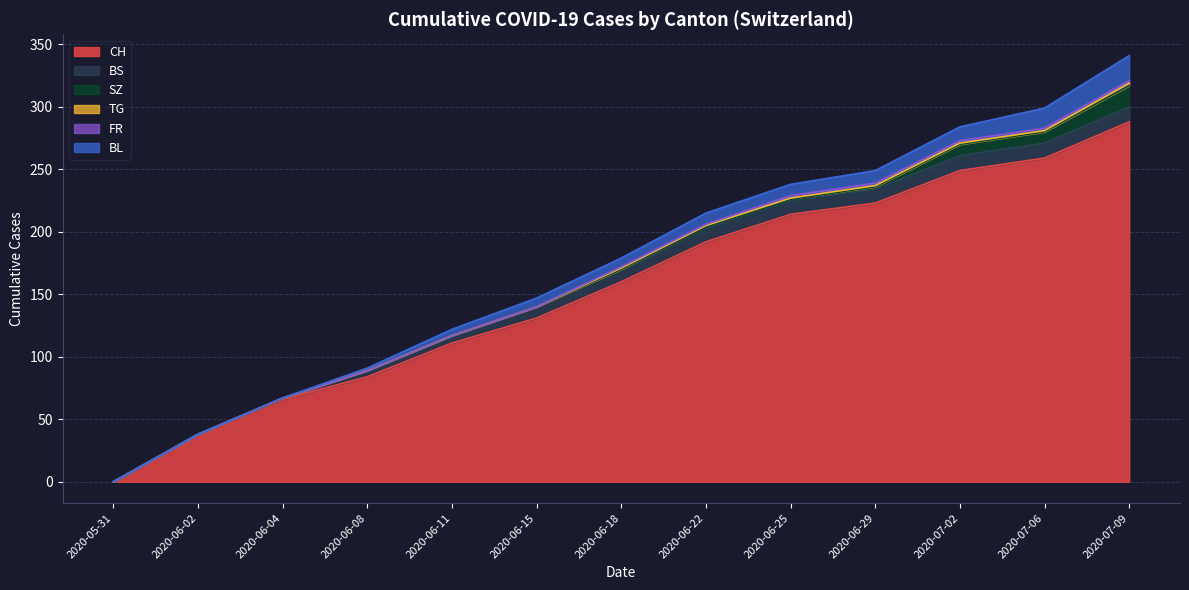

Which category has the highest value in the TG series?

2020-07-09